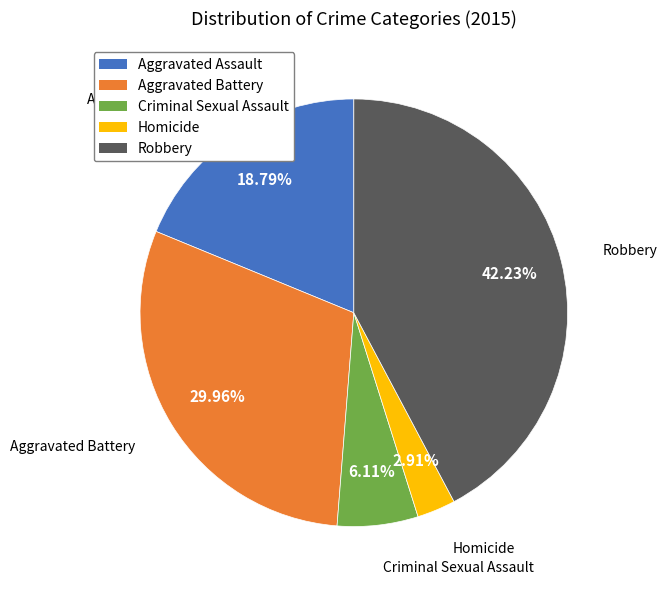

Does Homicide represent more than half of the total?

No